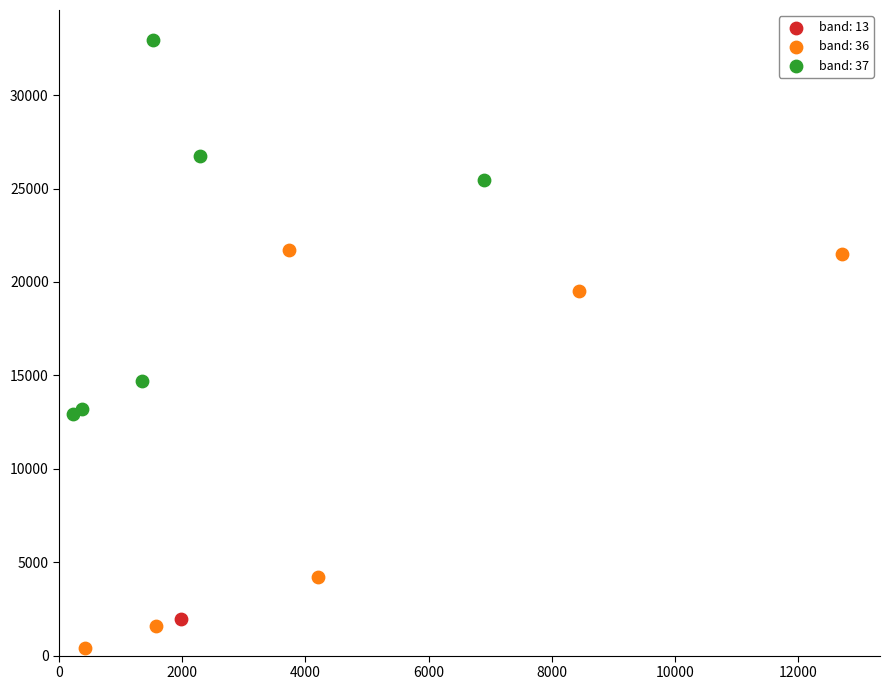

What are all the series names shown in the legend?

band: 13, band: 36, band: 37